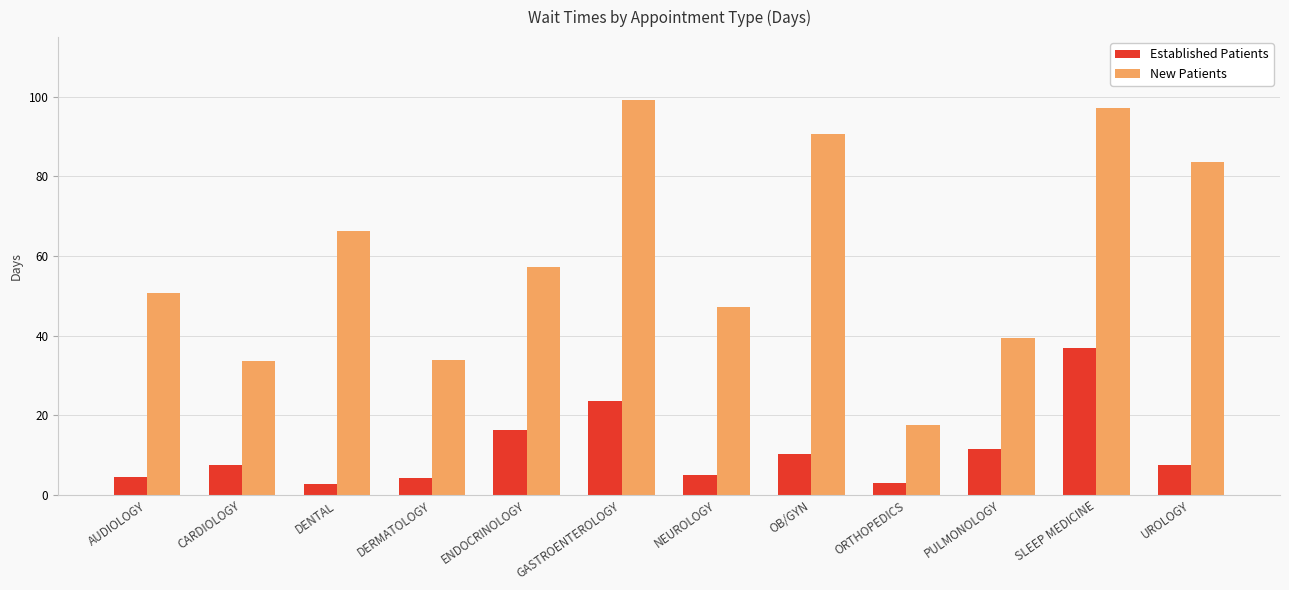

At which category does the chart reach its peak across all series?

GASTROENTEROLOGY